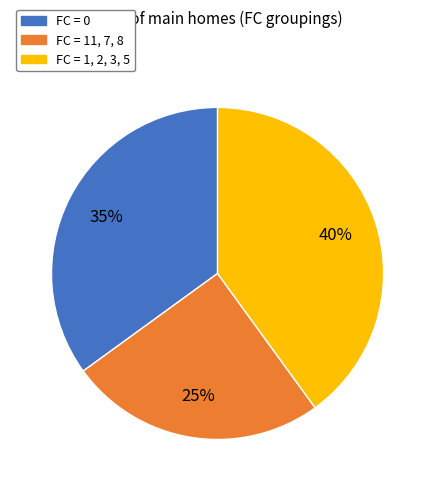

Between FC = 0 and FC = 1, 2, 3, 5, which is larger?

FC = 1, 2, 3, 5